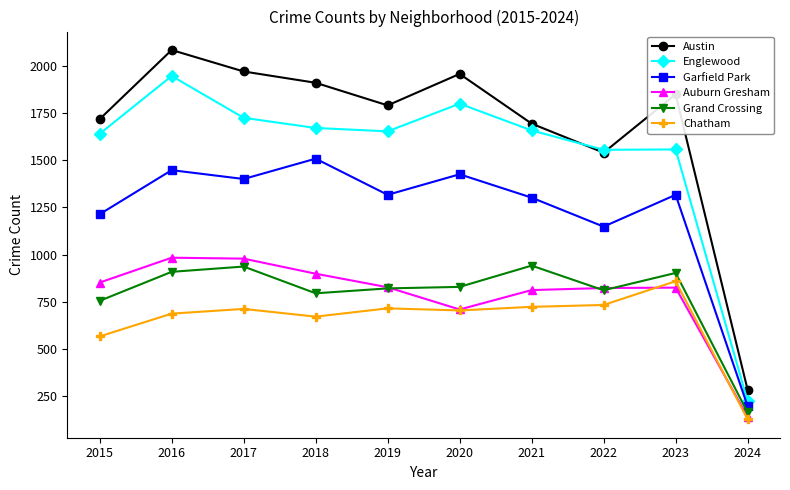

Where is Grand Crossing nearest to the value 551?

2015